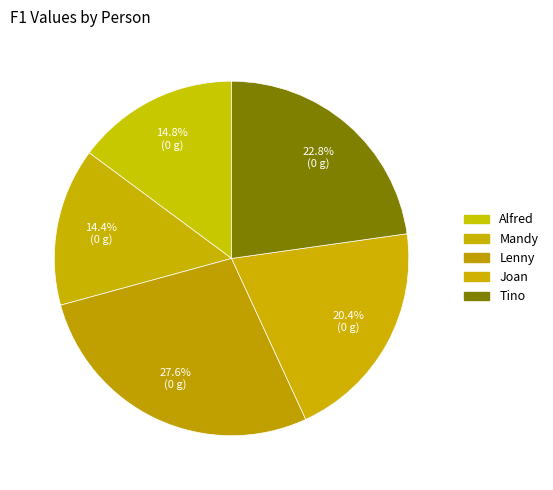

How many slices are in this pie chart?

5